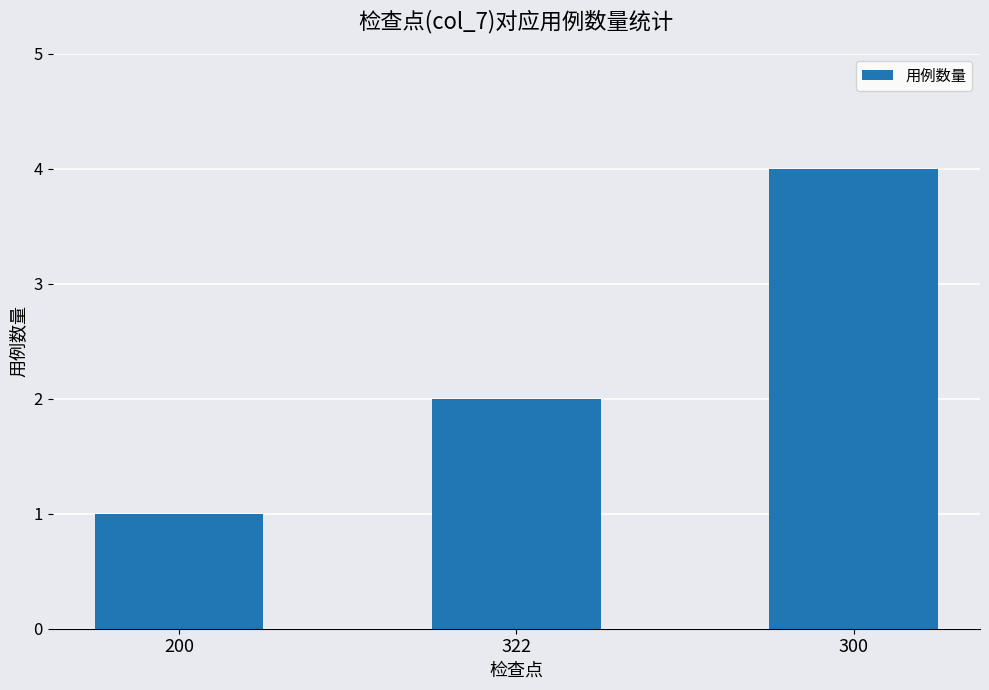

What is the average value?

2